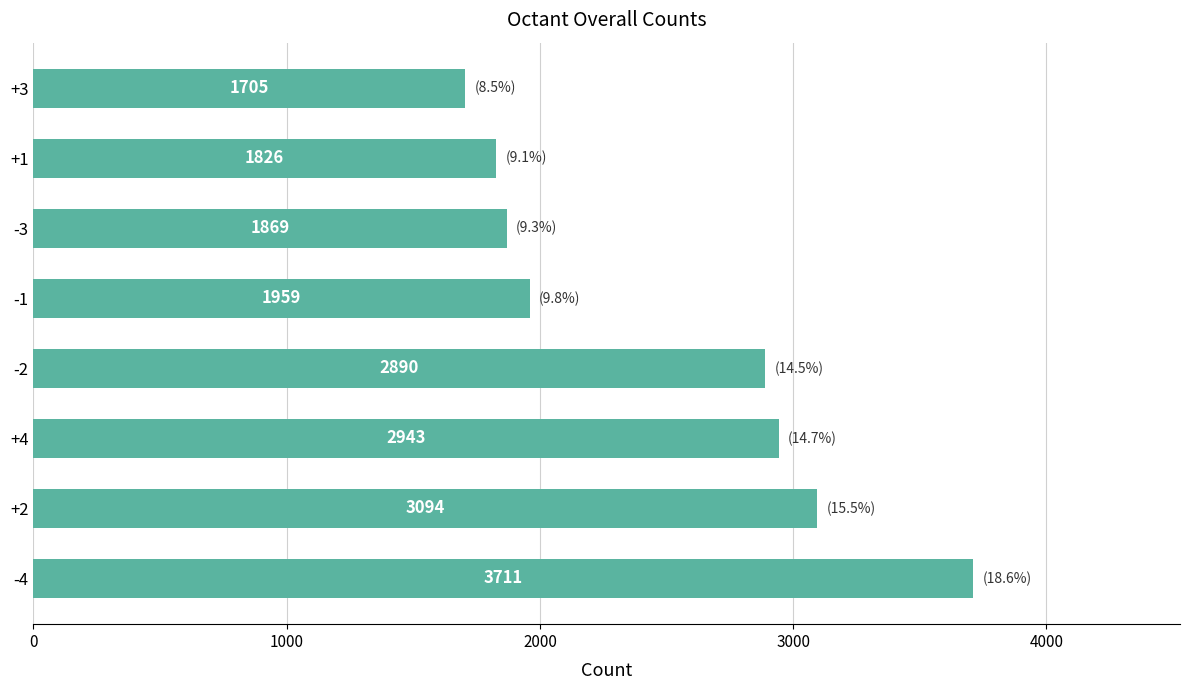

How many values are below 2890?

4